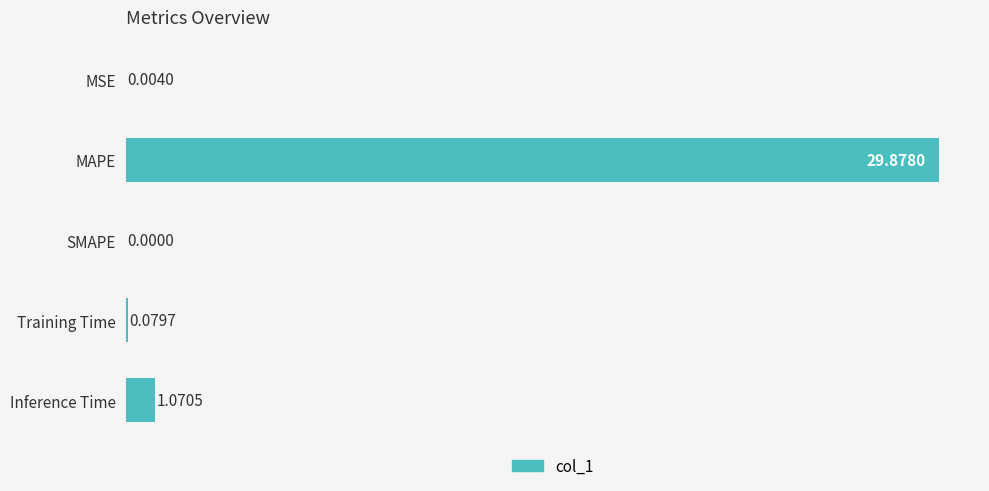

Which label corresponds to the largest value in the chart?

MAPE